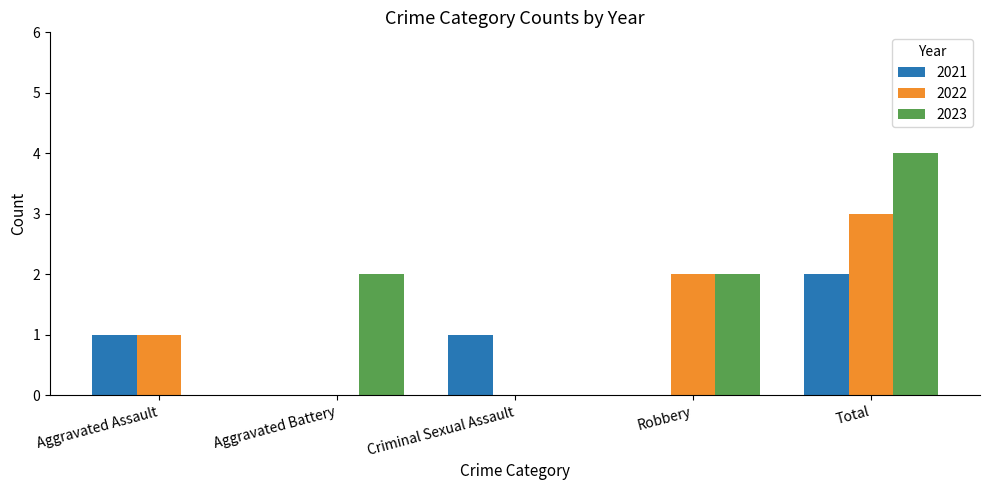

Is it true that 2022 equals 1 at Total?

False